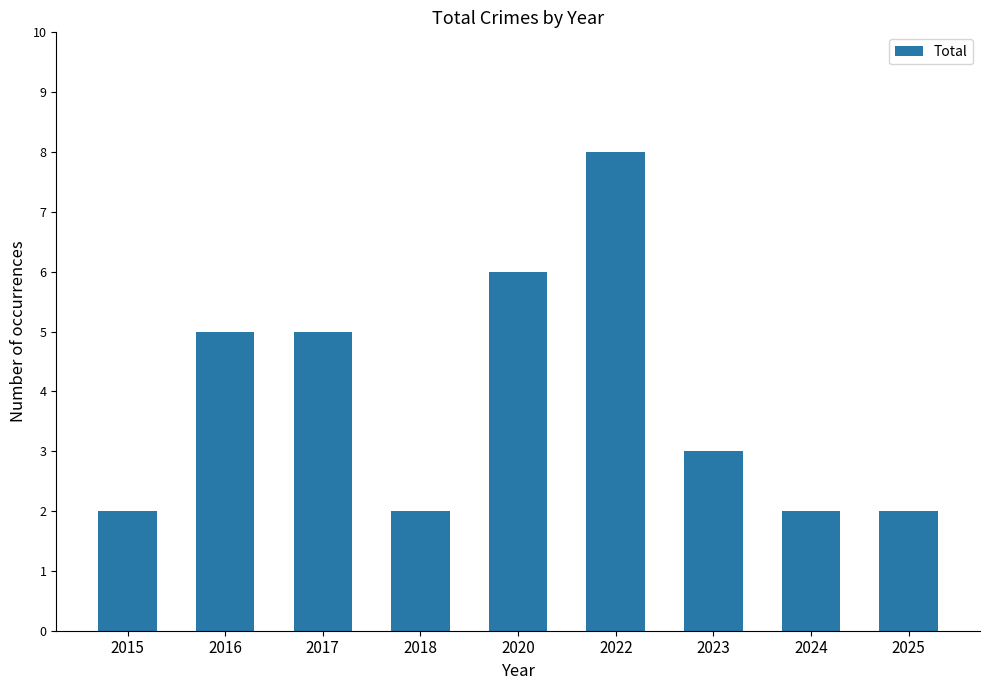

What is the difference between the maximum and minimum values?

6